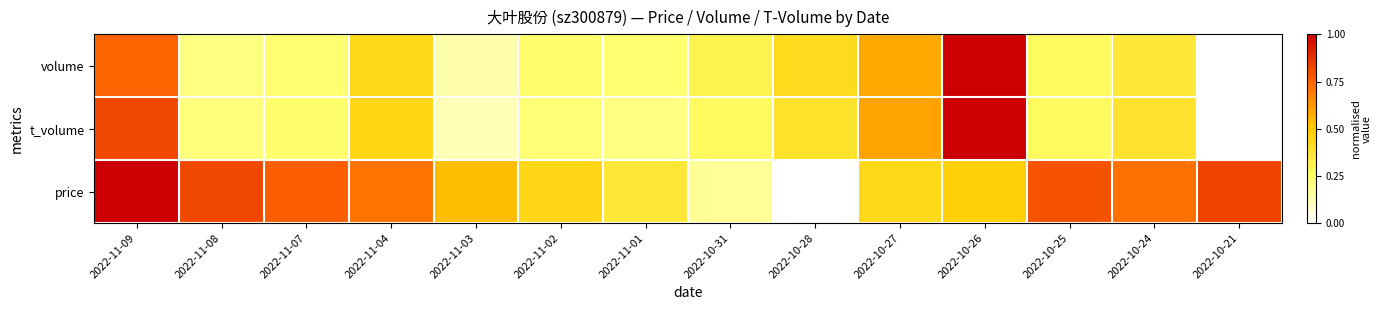

Reading right to left, transcribe all the data shown in this chart.

volume: 2022-10-21=0.0	2022-10-24=0.4	2022-10-25=0.3	2022-10-26=1.0	2022-10-27=0.6	2022-10-28=0.4	2022-10-31=0.3	2022-11-01=0.2	2022-11-02=0.2	2022-11-03=0.1	2022-11-04=0.4	2022-11-07=0.2	2022-11-08=0.2	2022-11-09=0.8
t_volume: 2022-10-21=0.0	2022-10-24=0.4	2022-10-25=0.3	2022-10-26=1.0	2022-10-27=0.6	2022-10-28=0.4	2022-10-31=0.3	2022-11-01=0.2	2022-11-02=0.2	2022-11-03=0.1	2022-11-04=0.5	2022-11-07=0.2	2022-11-08=0.2	2022-11-09=0.8
price: 2022-10-21=0.8	2022-10-24=0.7	2022-10-25=0.8	2022-10-26=0.5	2022-10-27=0.4	2022-10-28=0.0	2022-10-31=0.2	2022-11-01=0.4	2022-11-02=0.4	2022-11-03=0.5	2022-11-04=0.7	2022-11-07=0.8	2022-11-08=0.8	2022-11-09=1.0